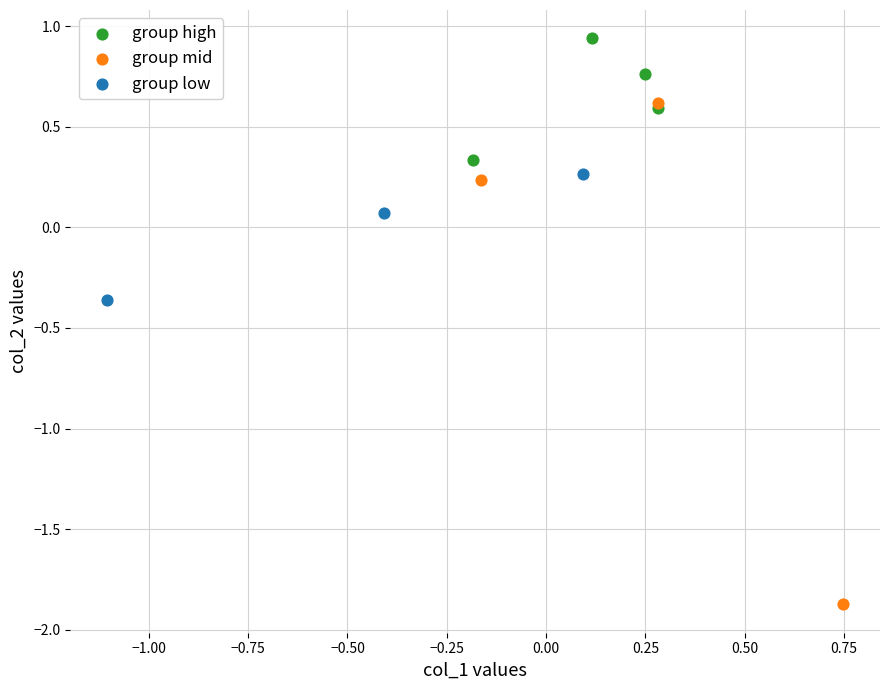

Which series contains the highest Y value?

group high